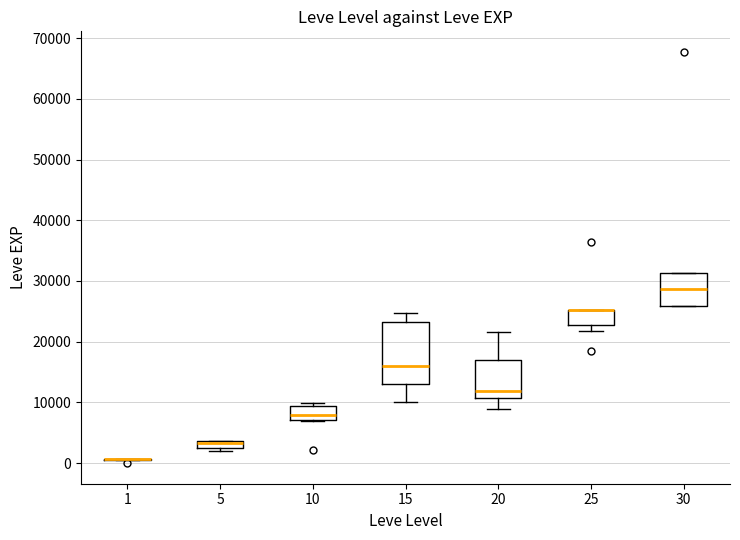

Where is the lower edge of the box at x = 25 on the y-axis? The values are not printed on the chart, so give them approximately, as read against the axis.

23000